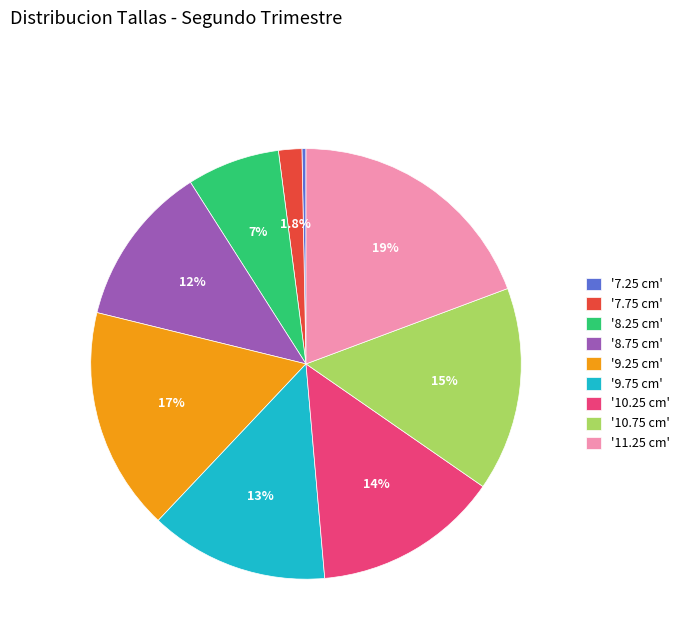

What is the total percentage of '11.25 cm' and '8.25 cm'?

26.3%